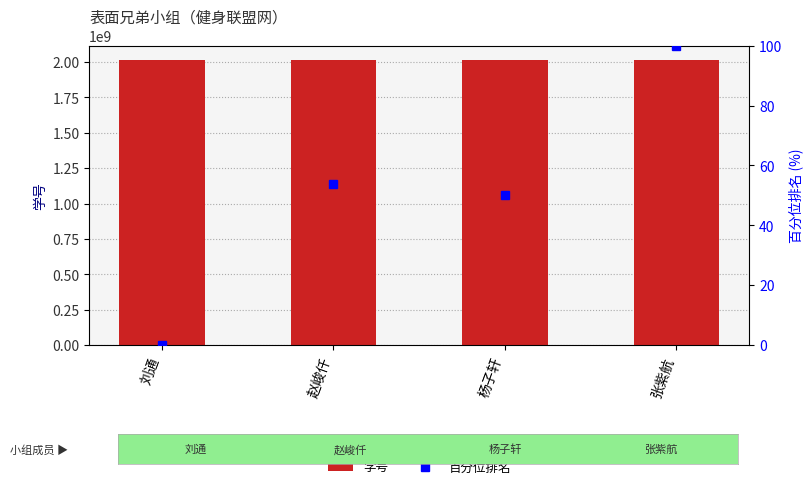

Reading right to left, extract all data points from this chart.

学号: 2015015177.0	2015015164.0	2015015165.0	2015015151.0
百分位排名: 100.0	50.0	53.8	0.0